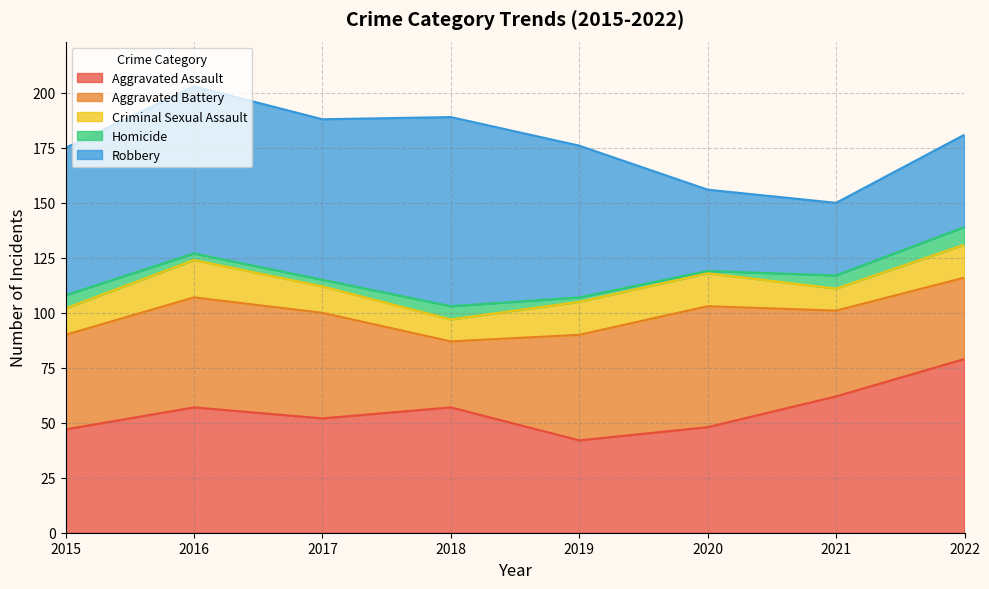

How many interior local valleys does the Homicide series have?

1